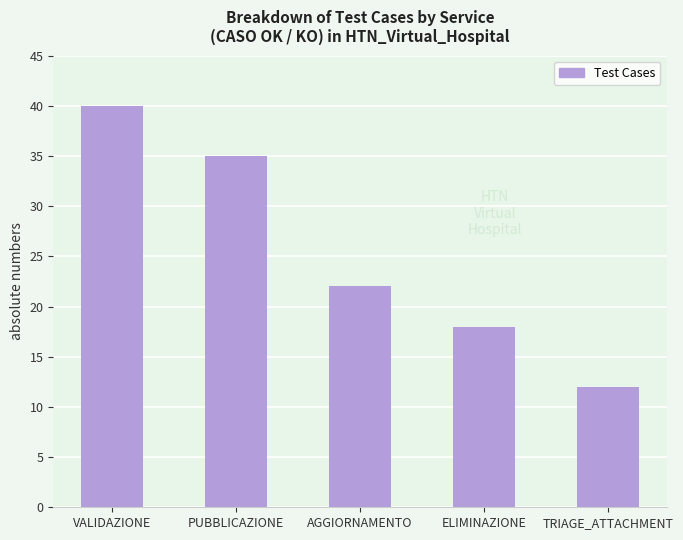

The chart shows a value of 22 at AGGIORNAMENTO. True or false?

True